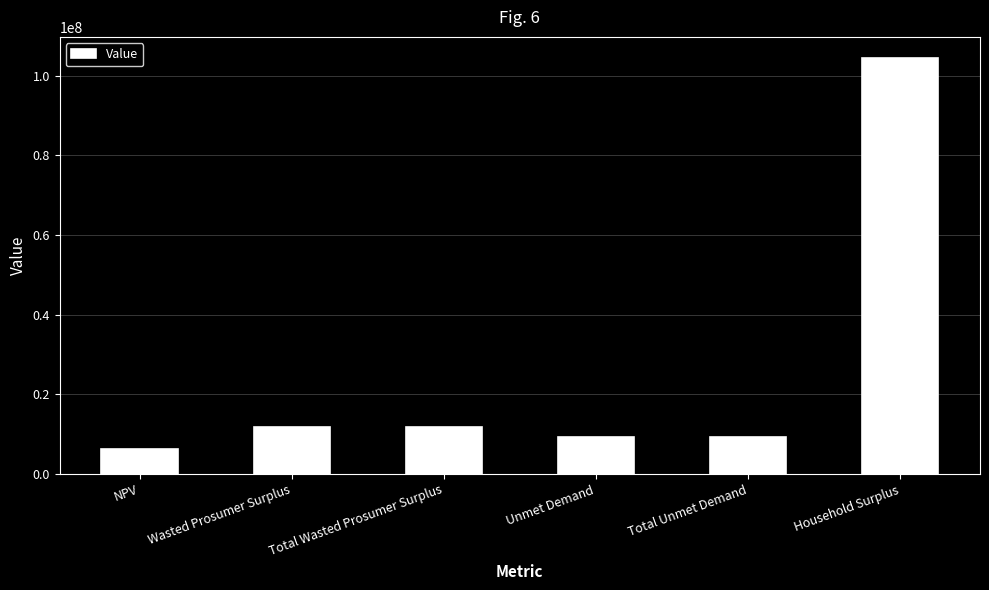

What is the average value?

25461817.7